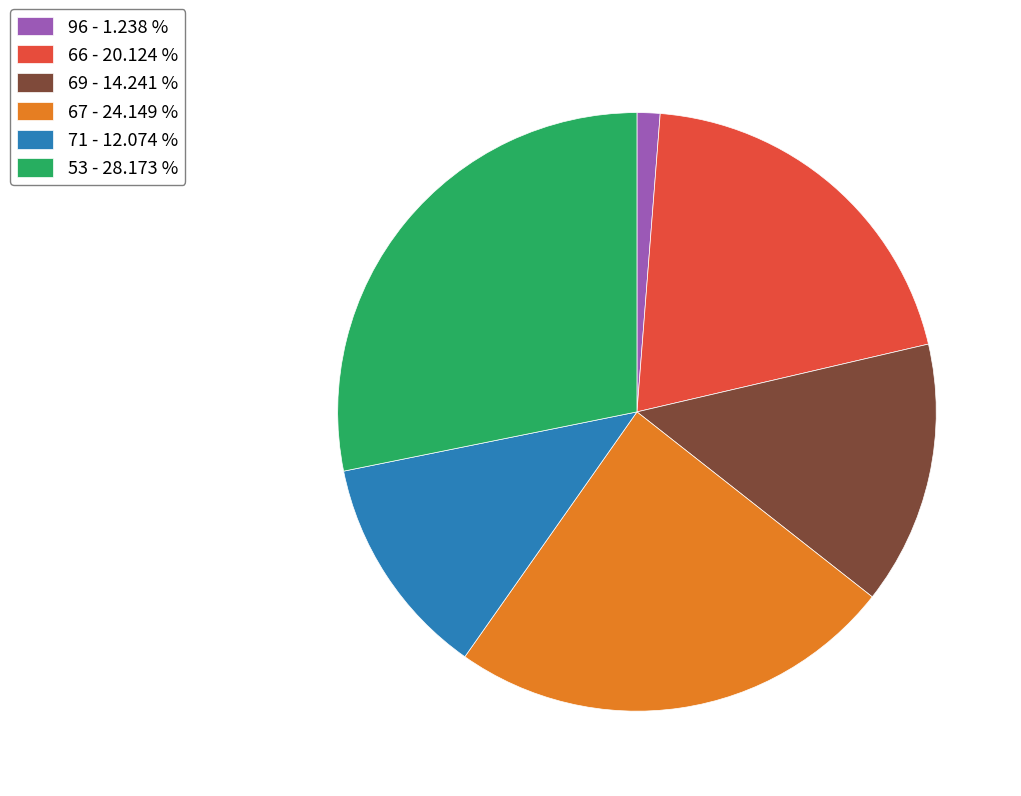

What is the ratio of the value at 69 - 14.241 % to the value at 71 - 12.074 %?

1.2